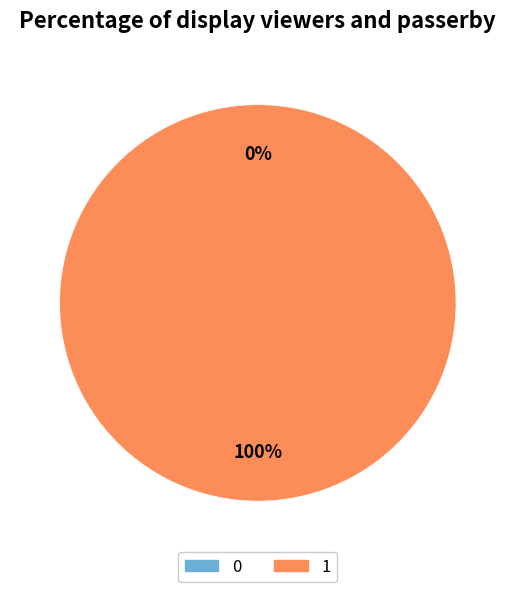

True or false: 0 accounts for 0% of the total.

True